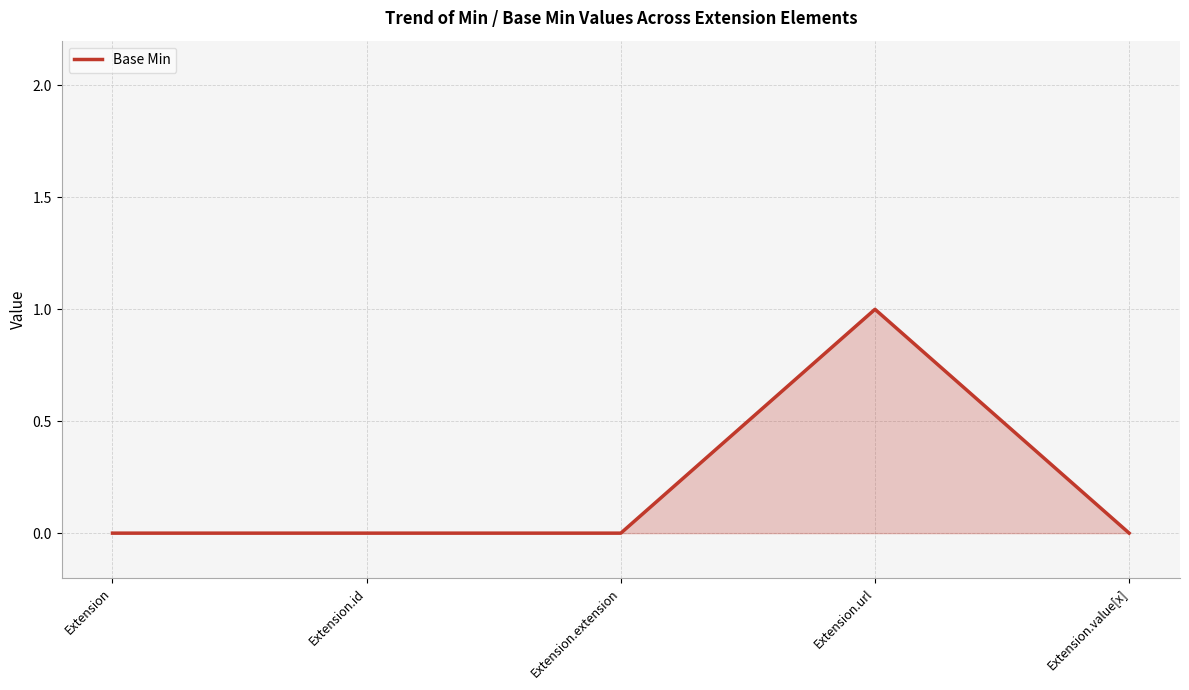

Reading left to right, what are all the values shown in this chart?

Extension=0	Extension.id=0	Extension.extension=0	Extension.url=1	Extension.value[x]=0